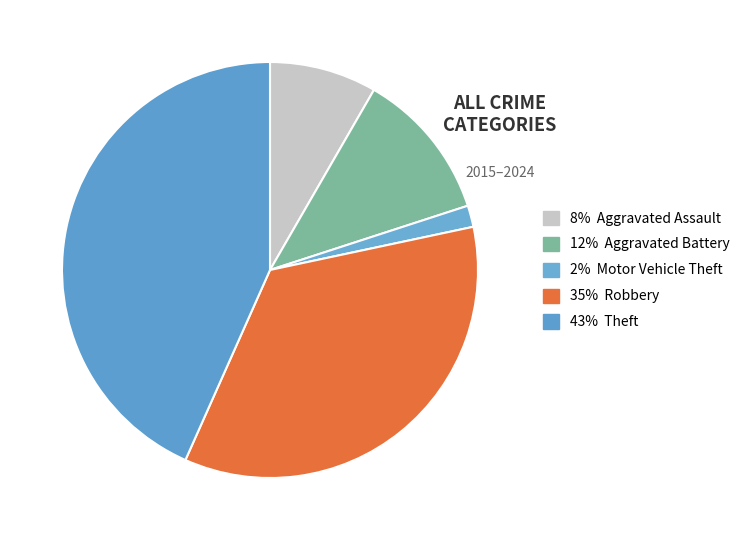

Rank the categories by value from lowest to highest.

Motor Vehicle Theft, Aggravated Assault, Aggravated Battery, Robbery, Theft